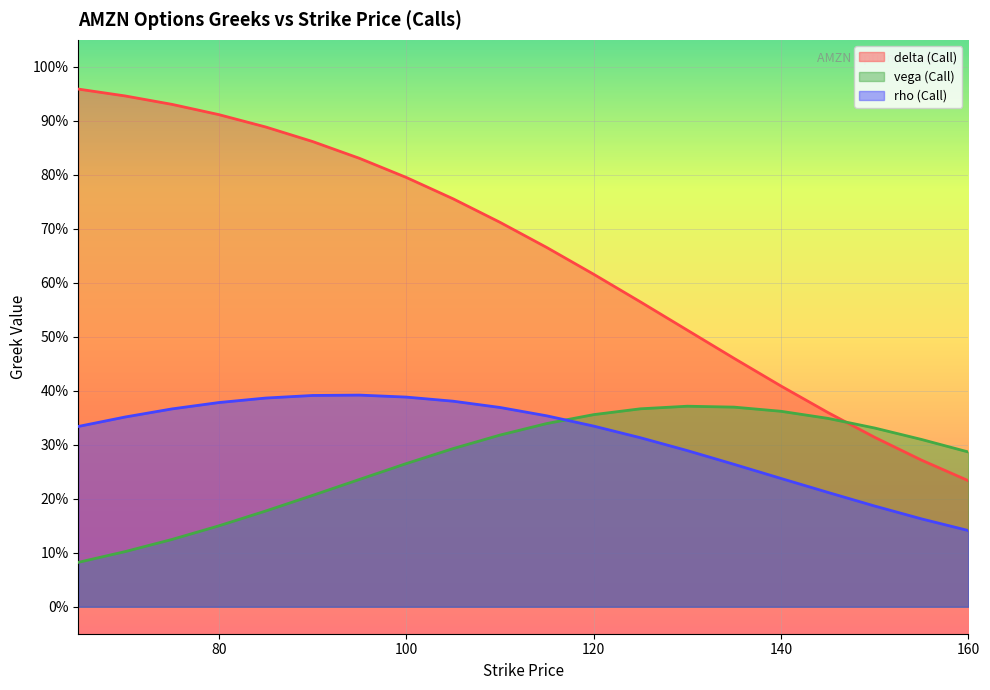

Reading left to right, what are all the values shown in this chart?

delta (Call): 65=1.0	70=0.9	75=0.9	80=0.9	85=0.9	90=0.9	95=0.8	100=0.8	105=0.8	110=0.7	115=0.7	120=0.6	125=0.6	130=0.5	135=0.5	140=0.4	145=0.4	150=0.3	155=0.3	160=0.2
vega (Call): 65=0.1	70=0.1	75=0.1	80=0.1	85=0.2	90=0.2	95=0.2	100=0.3	105=0.3	110=0.3	115=0.3	120=0.4	125=0.4	130=0.4	135=0.4	140=0.4	145=0.3	150=0.3	155=0.3	160=0.3
rho (Call): 65=0.3	70=0.4	75=0.4	80=0.4	85=0.4	90=0.4	95=0.4	100=0.4	105=0.4	110=0.4	115=0.4	120=0.3	125=0.3	130=0.3	135=0.3	140=0.2	145=0.2	150=0.2	155=0.2	160=0.1